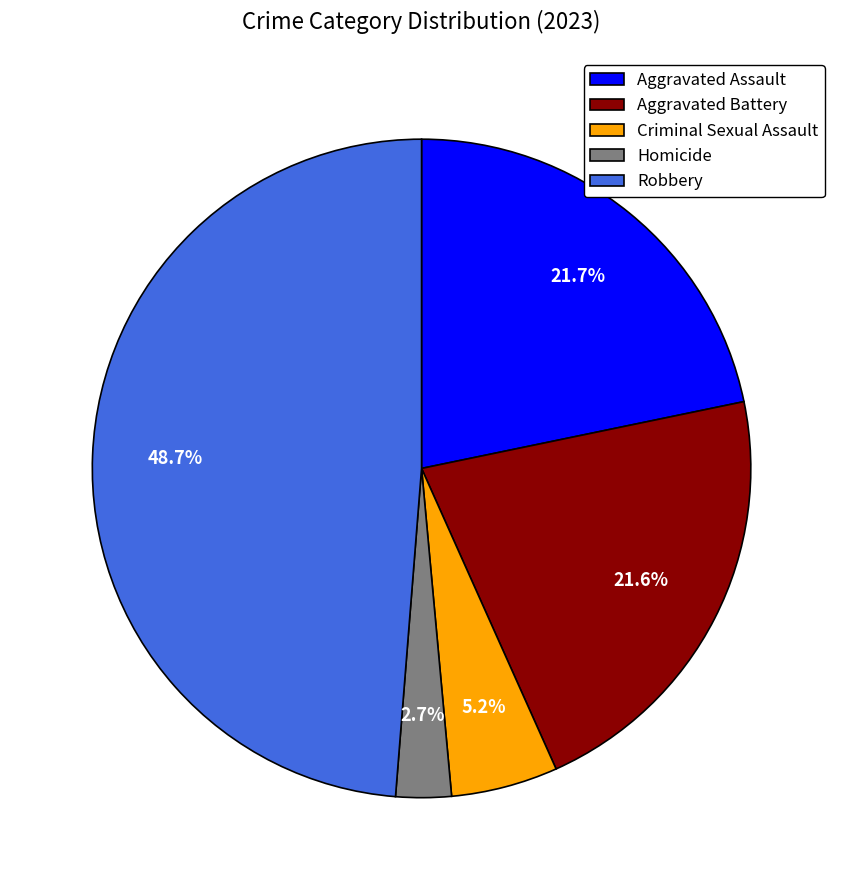

Combined, do Criminal Sexual Assault and Homicide account for over 50%?

No